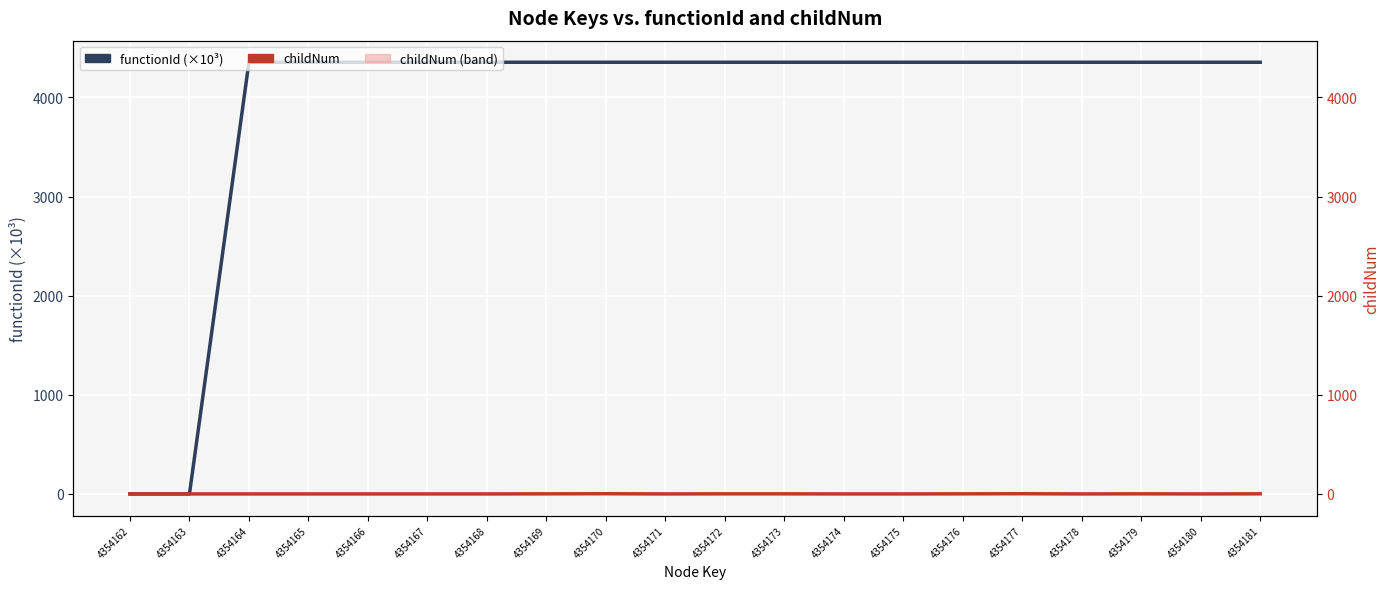

Reading right to left, extract all data points from this chart.

functionId (×10³): 4354181=4354.2	4354180=4354.2	4354179=4354.2	4354178=4354.2	4354177=4354.2	4354176=4354.2	4354175=4354.2	4354174=4354.2	4354173=4354.2	4354172=4354.2	4354171=4354.2	4354170=4354.2	4354169=4354.2	4354168=4354.2	4354167=4354.2	4354166=4354.2	4354165=4354.2	4354164=4354.2	4354163=0.0	4354162=0.0
childNum: 4354181=1.0	4354180=0.0	4354179=1.0	4354178=0.0	4354177=2.0	4354176=1.0	4354175=0.0	4354174=0.0	4354173=1.0	4354172=1.0	4354171=0.0	4354170=2.0	4354169=1.0	4354168=0.0	4354167=0.0	4354166=0.0	4354165=0.0	4354164=0.0	4354163=0.0	4354162=0.0